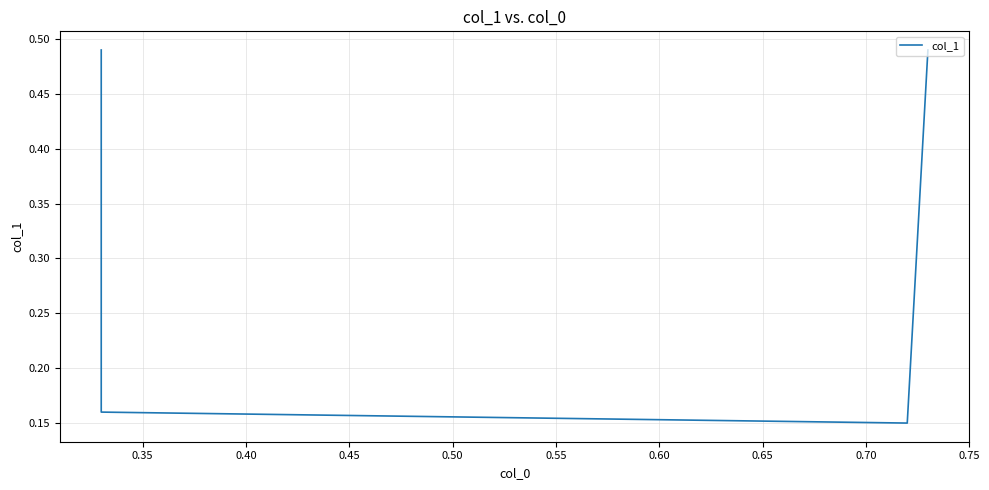

Count the values in the range 0 to 1.

4